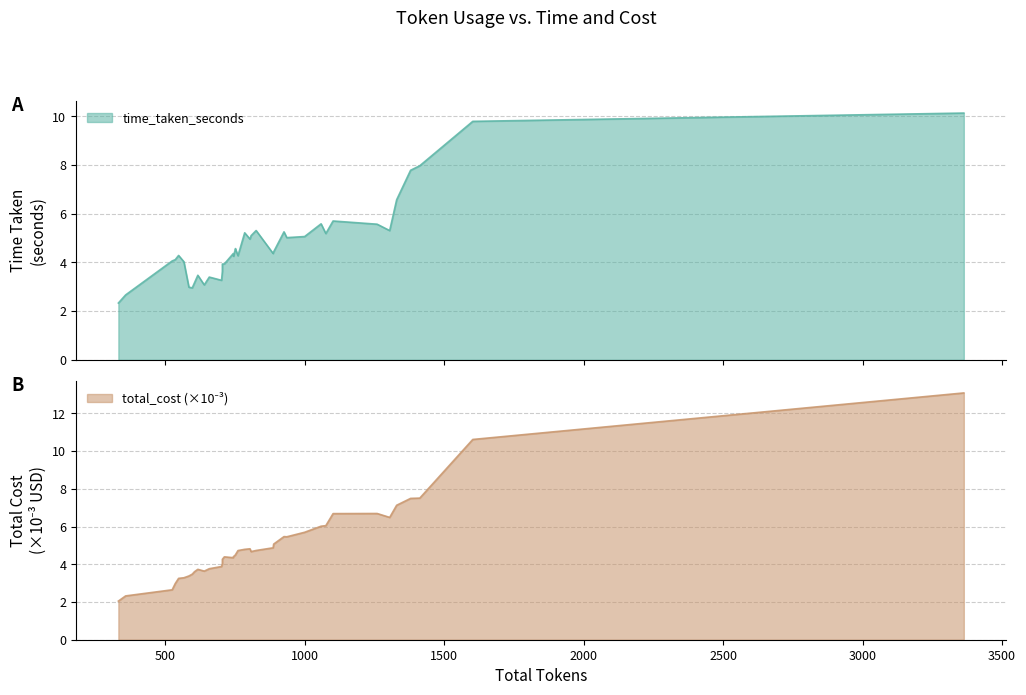

At 19, list the series in order from largest to smallest.

total_cost_scaled, time_taken_seconds